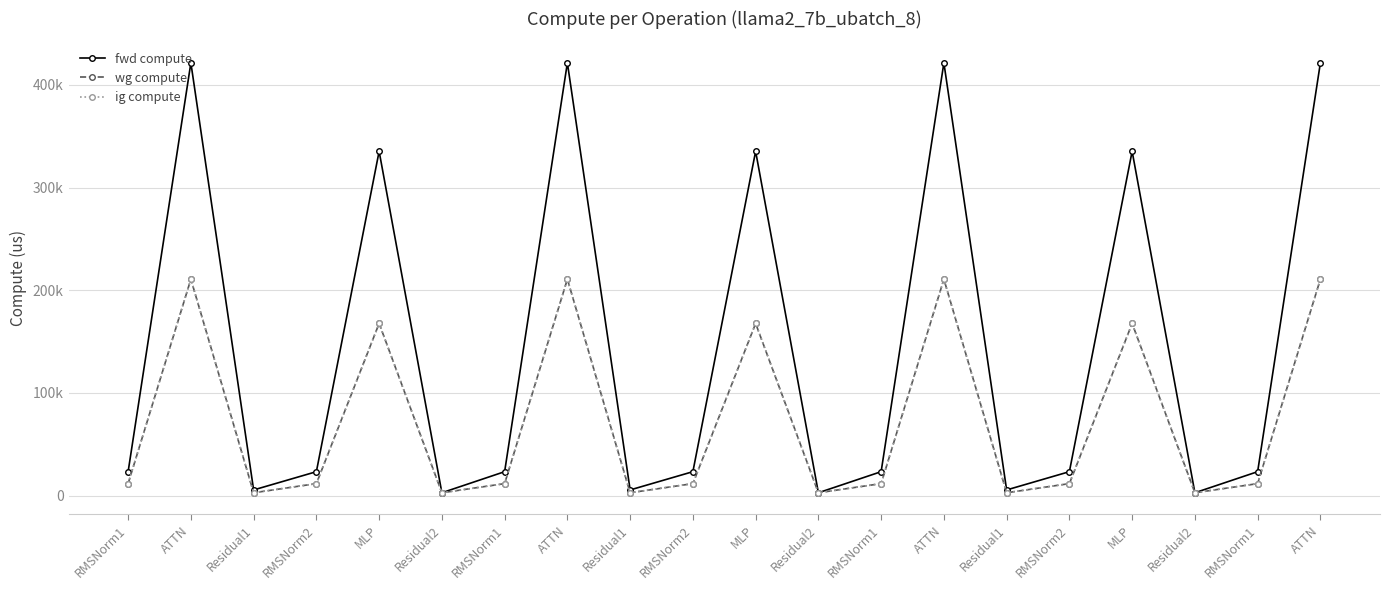

True or false: fwd compute has a value of 23272.0 at RMSNorm2.

True